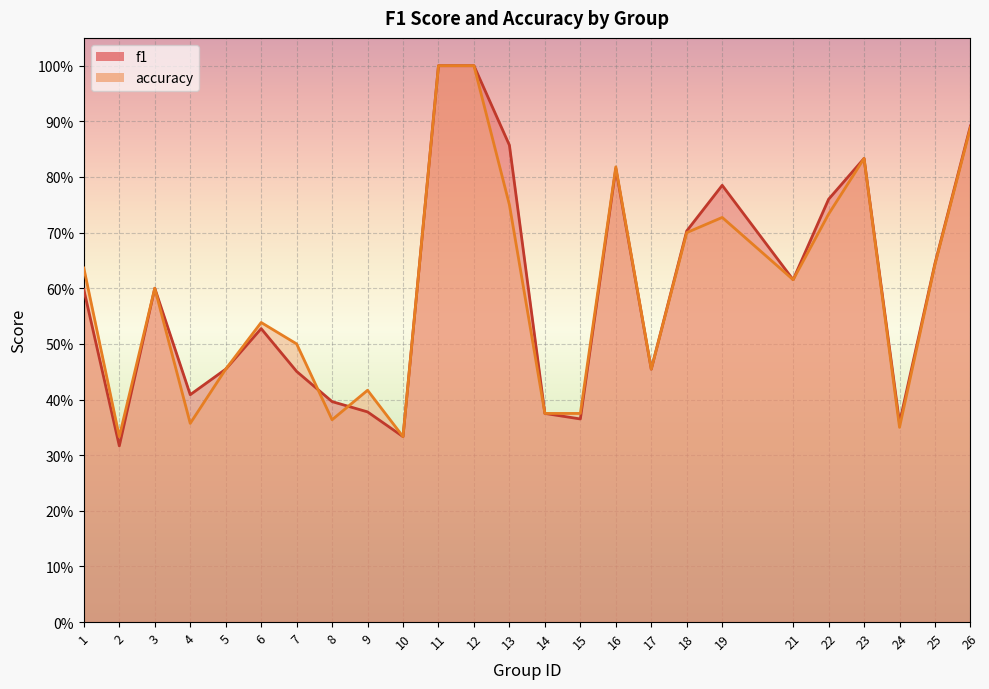

Which series has the largest total across all categories?

f1